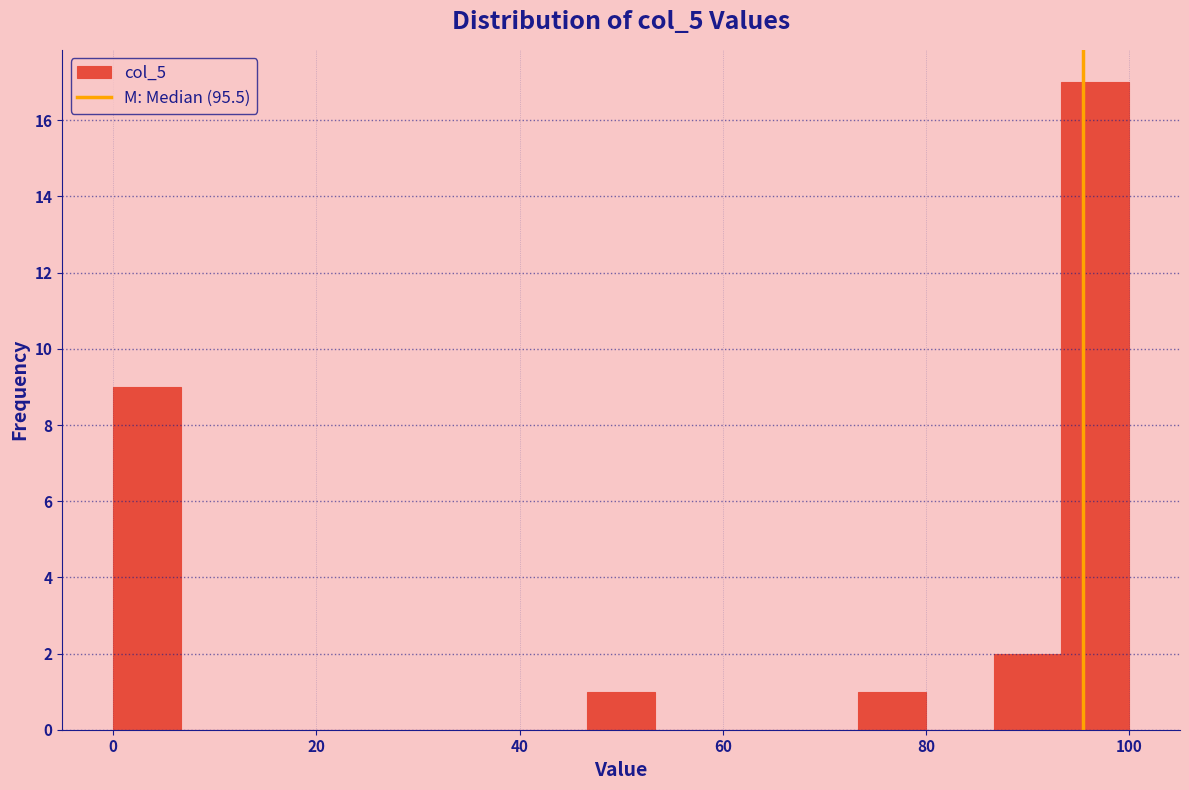

Read against the x-axis, roughly where is the centre of the tallest bar?

96